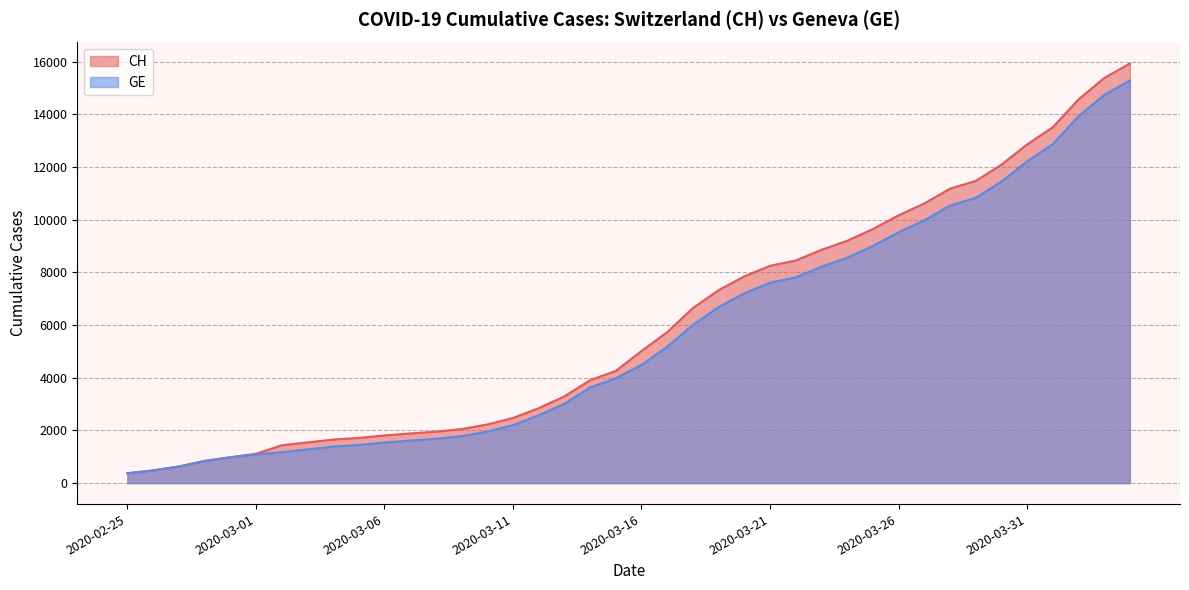

The value of GE at 2020-03-25 is 9000. True or false?

True